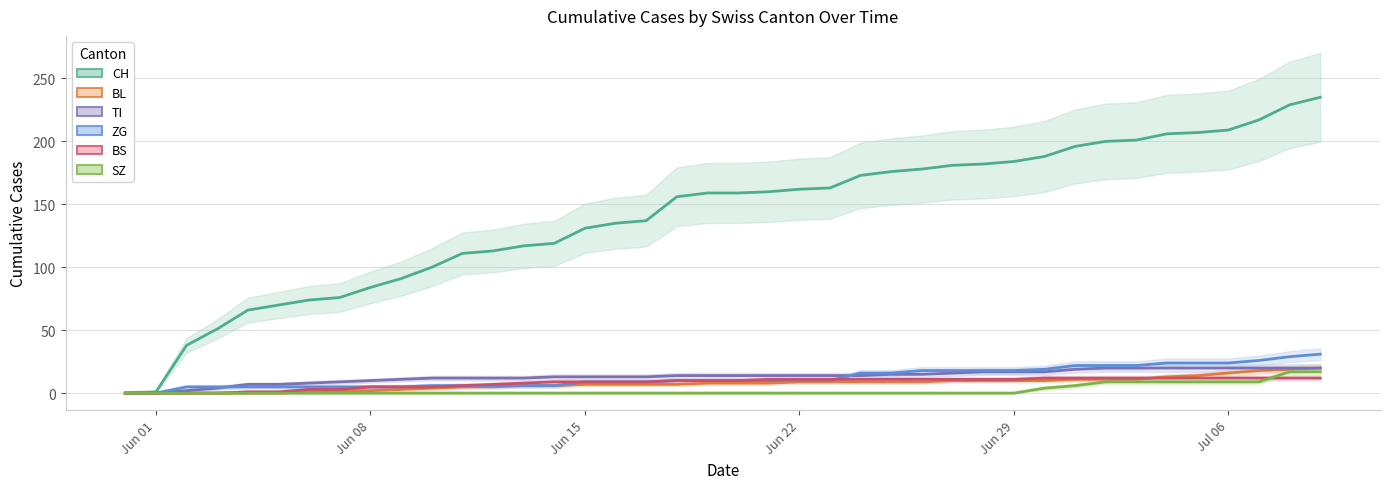

What position from the left is 2020-06-20?

21